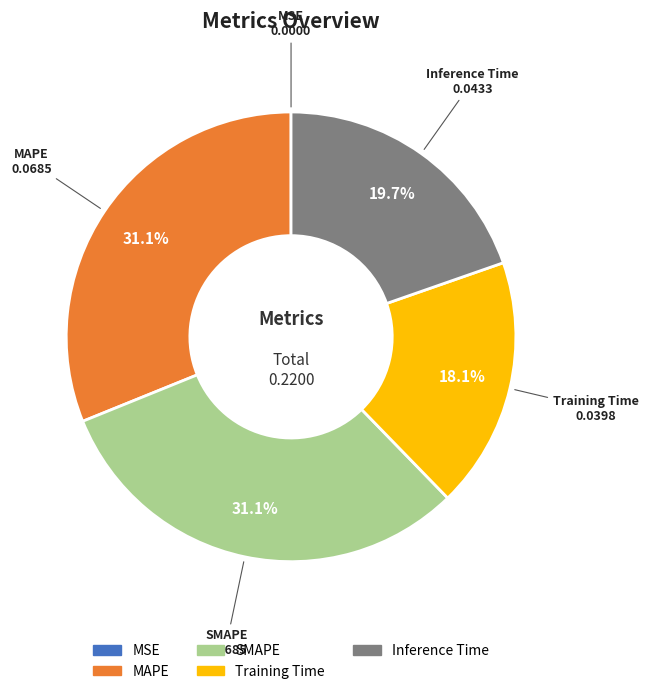

Is the sum of Training Time and Inference Time greater than half?

No